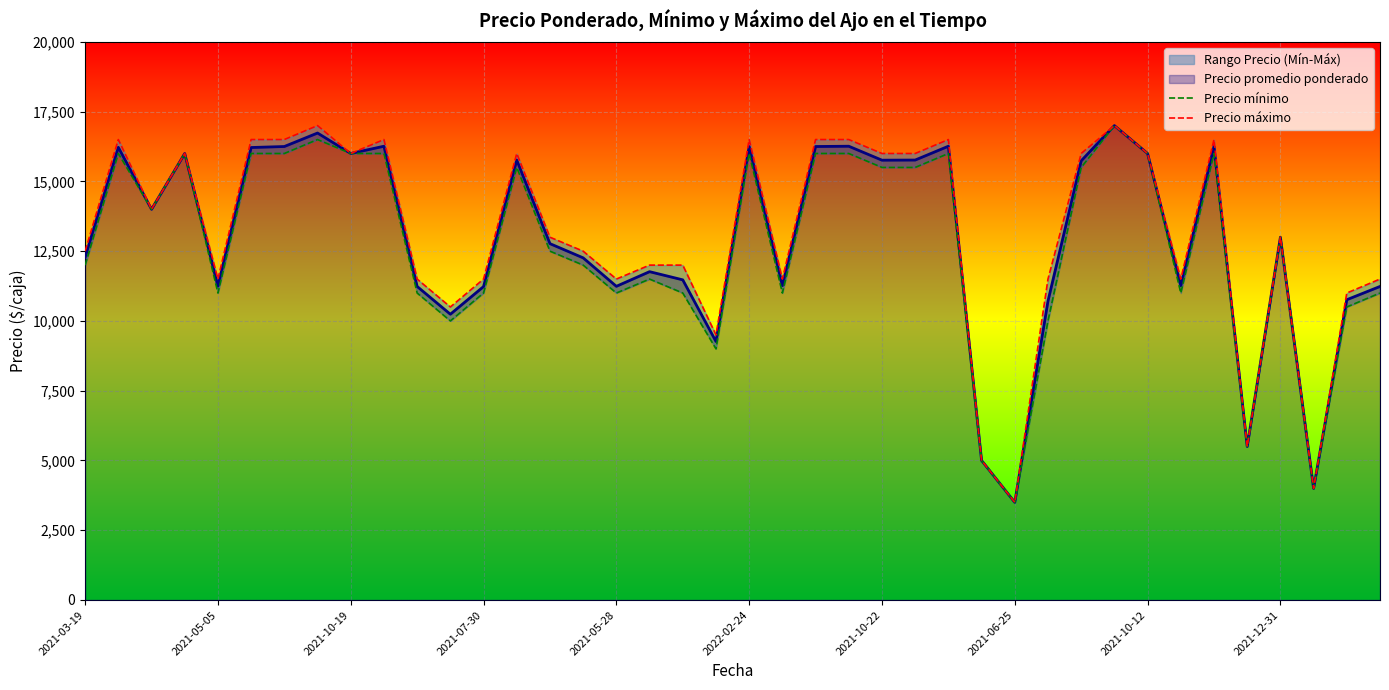

How many values in the Precio máximo series exceed 13000?

19